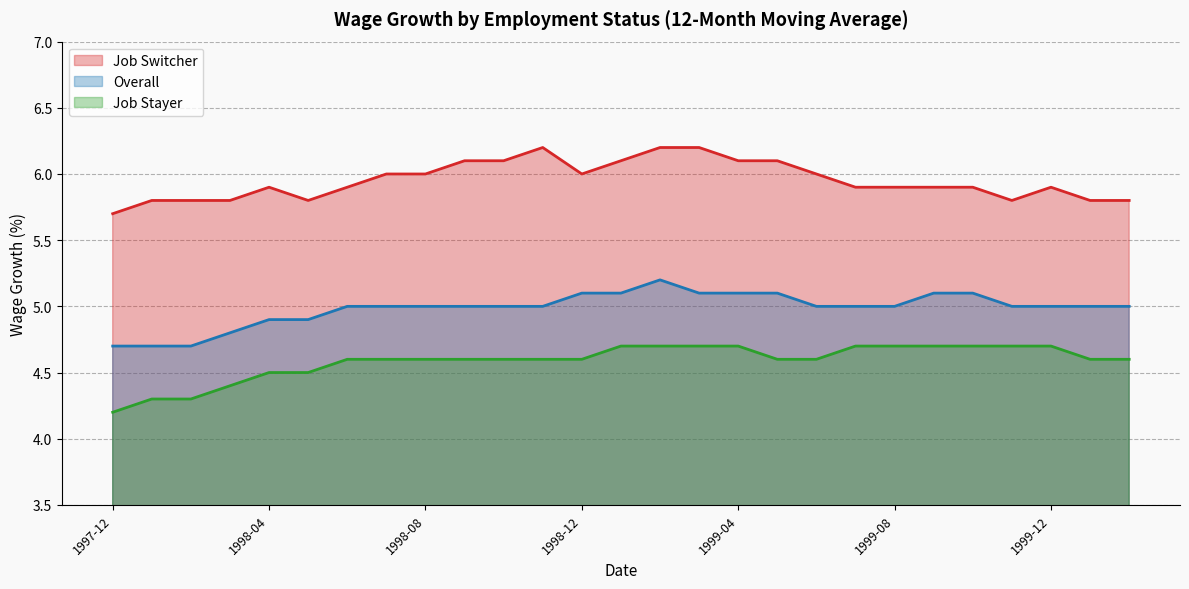

What is the label of the 16th point from the right?

1998-11